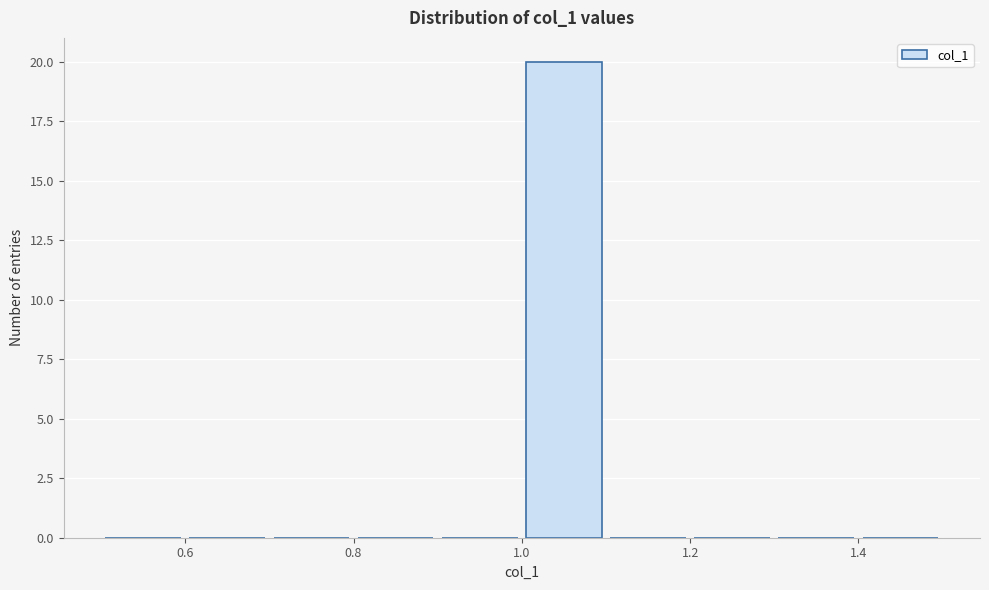

Reading left to right, list every bar in this chart as the range it spans on the x-axis followed by its height. The values are not printed on the chart, so give them approximately, as read against the axis.

0.5 to 0.6: 0
0.6 to 0.7: 0
0.7 to 0.8: 0
0.8 to 0.9: 0
0.9 to 1.0: 0
1.0 to 1.1: 20
1.1 to 1.2: 0
1.2 to 1.3: 0
1.3 to 1.4: 0
1.4 to 1.5: 0